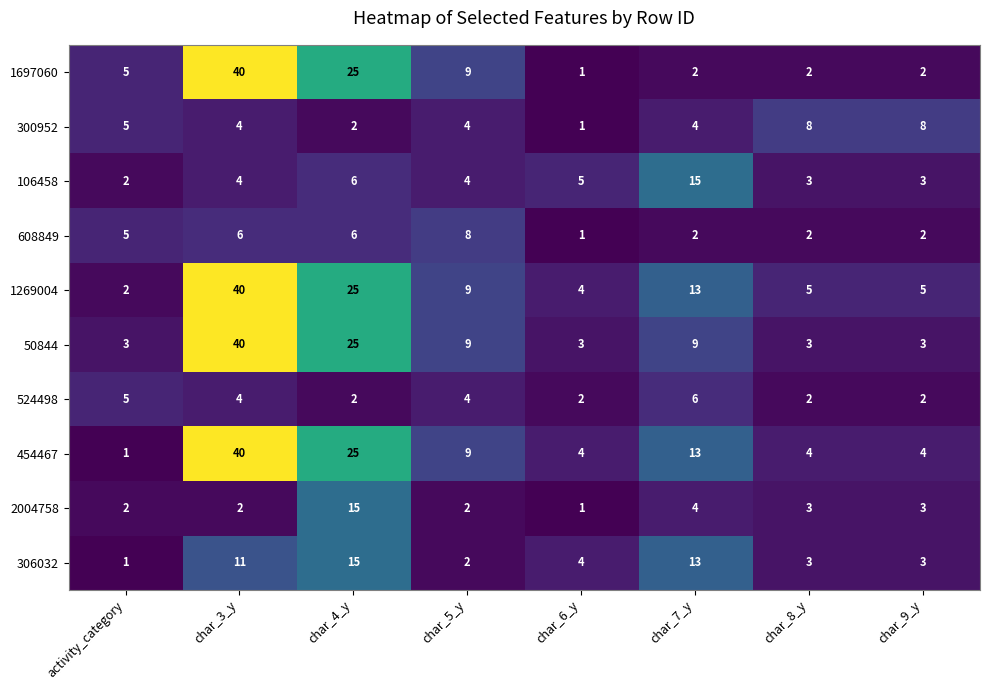

Which series changed the most between char_6_y and char_7_y?

106458